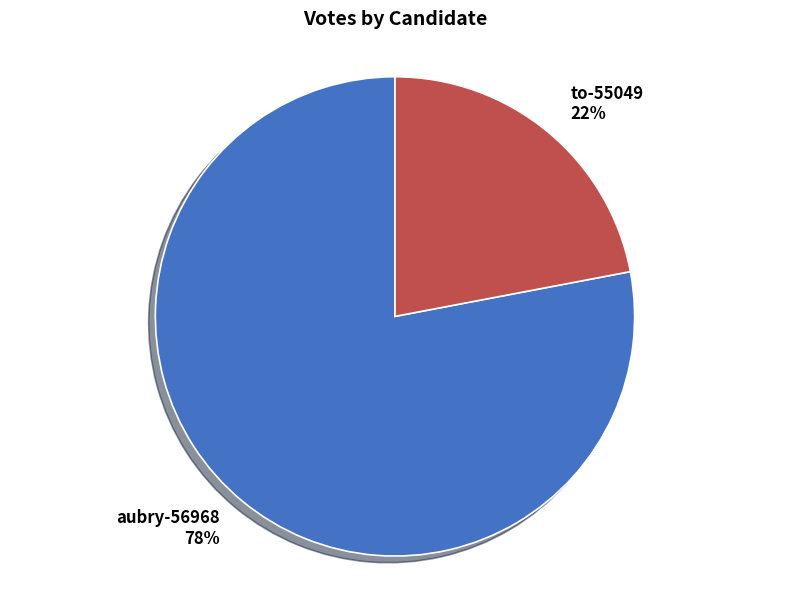

Combined, do aubry-56968 and to-55049 account for over 50%?

Yes